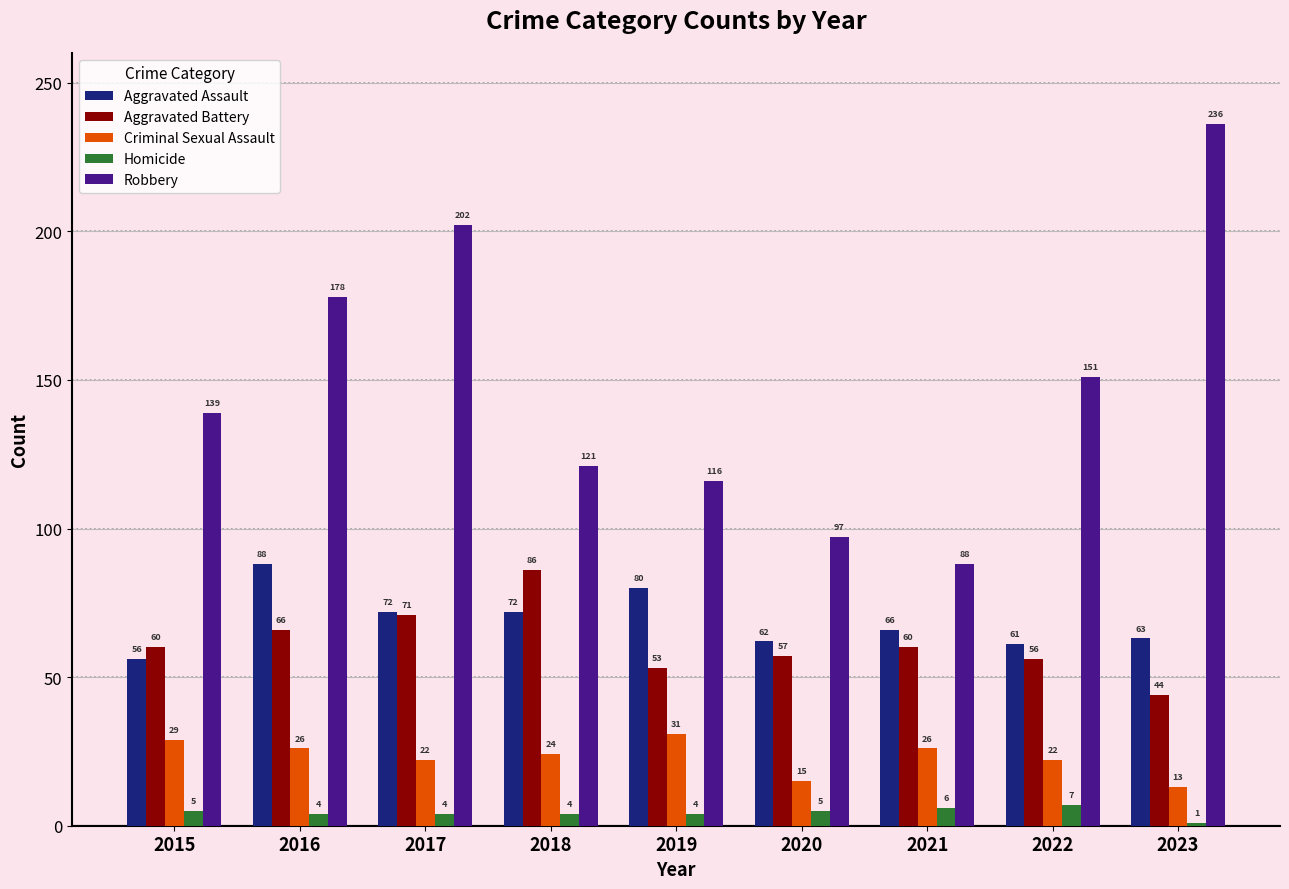

Reading left to right, list all the values displayed in this chart.

Aggravated Assault: 2015=56	2016=88	2017=72	2018=72	2019=80	2020=62	2021=66	2022=61	2023=63
Aggravated Battery: 2015=60	2016=66	2017=71	2018=86	2019=53	2020=57	2021=60	2022=56	2023=44
Criminal Sexual Assault: 2015=29	2016=26	2017=22	2018=24	2019=31	2020=15	2021=26	2022=22	2023=13
Homicide: 2015=5	2016=4	2017=4	2018=4	2019=4	2020=5	2021=6	2022=7	2023=1
Robbery: 2015=139	2016=178	2017=202	2018=121	2019=116	2020=97	2021=88	2022=151	2023=236